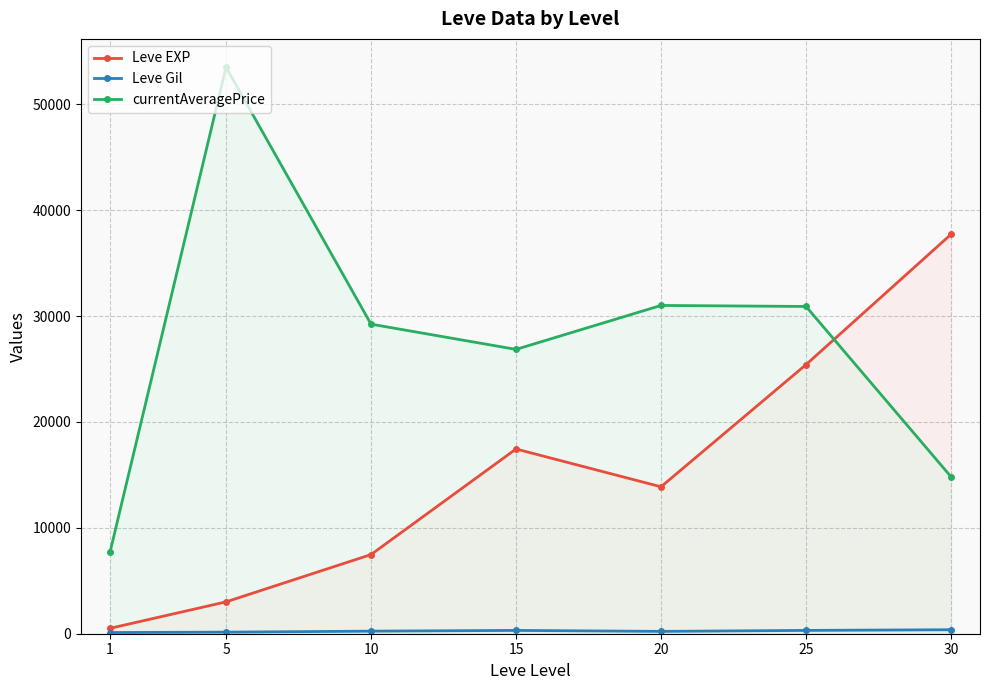

True or false: currentAveragePrice and Leve Gil intersect in this chart.

False